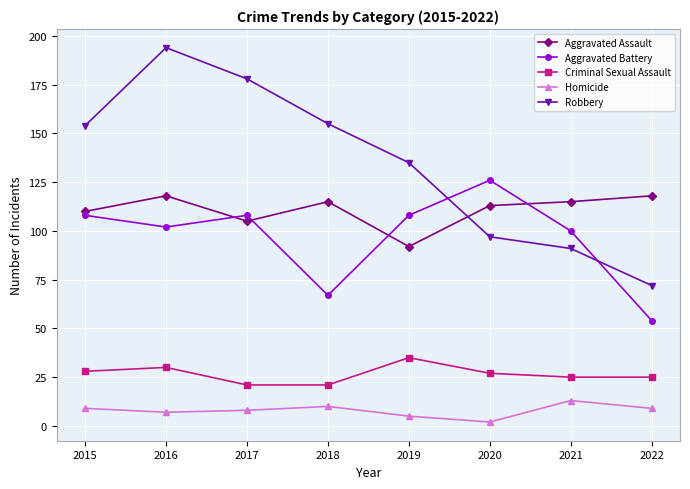

What is the sum of all Homicide values?

63